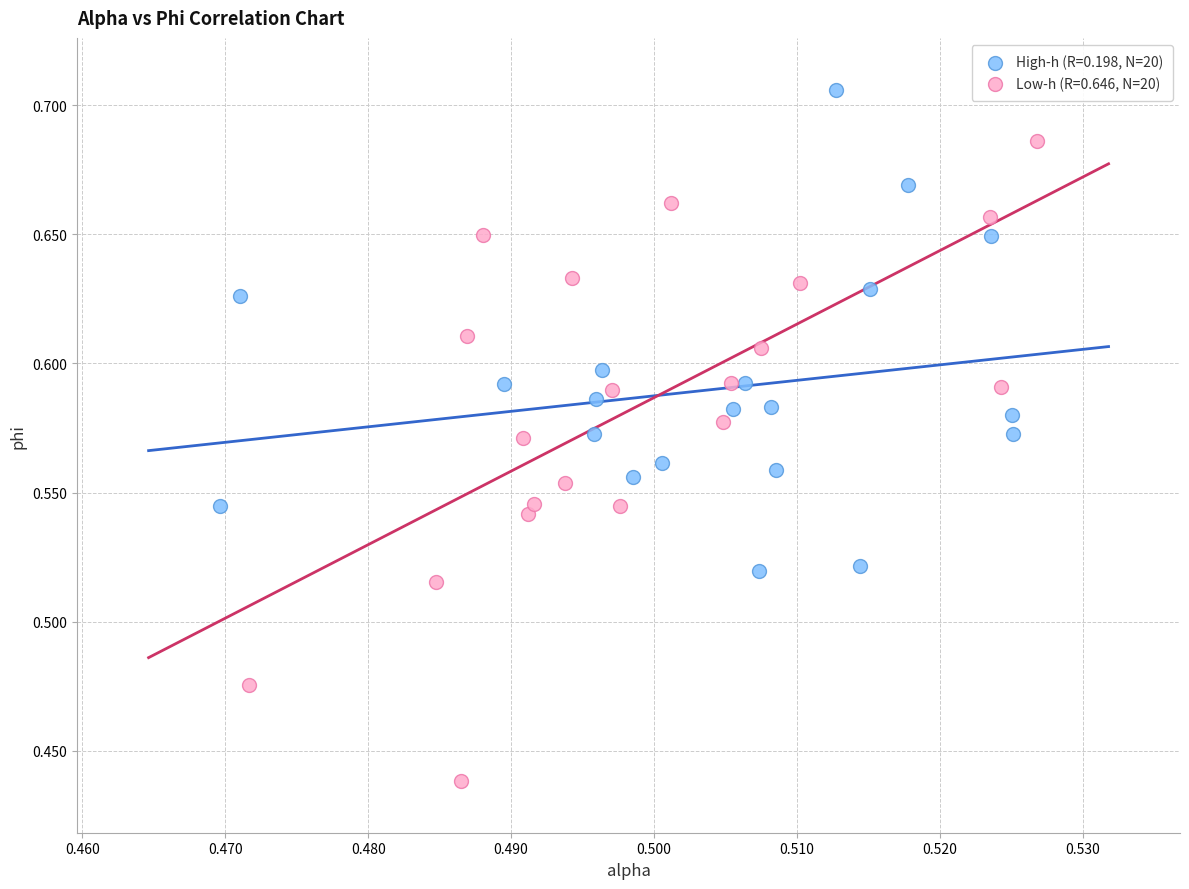

Which series contains the lowest Y value?

Low-h (R=0.646, N=20)